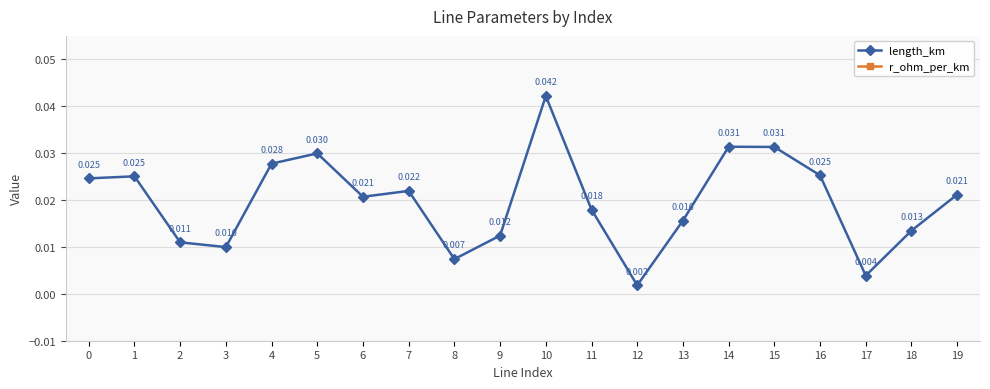

What is the maximum value for r_ohm_per_km?

0.1